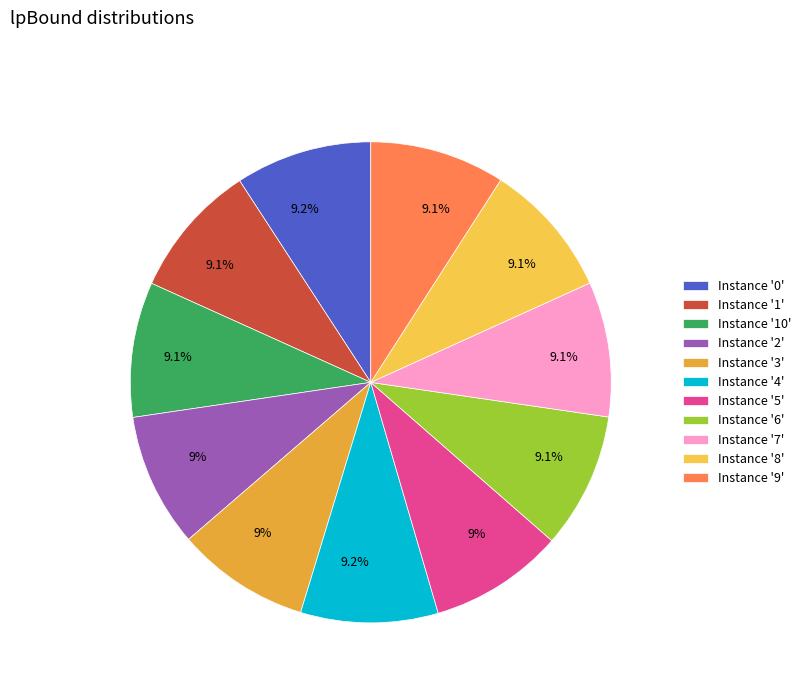

Count the number of slices in the pie.

11